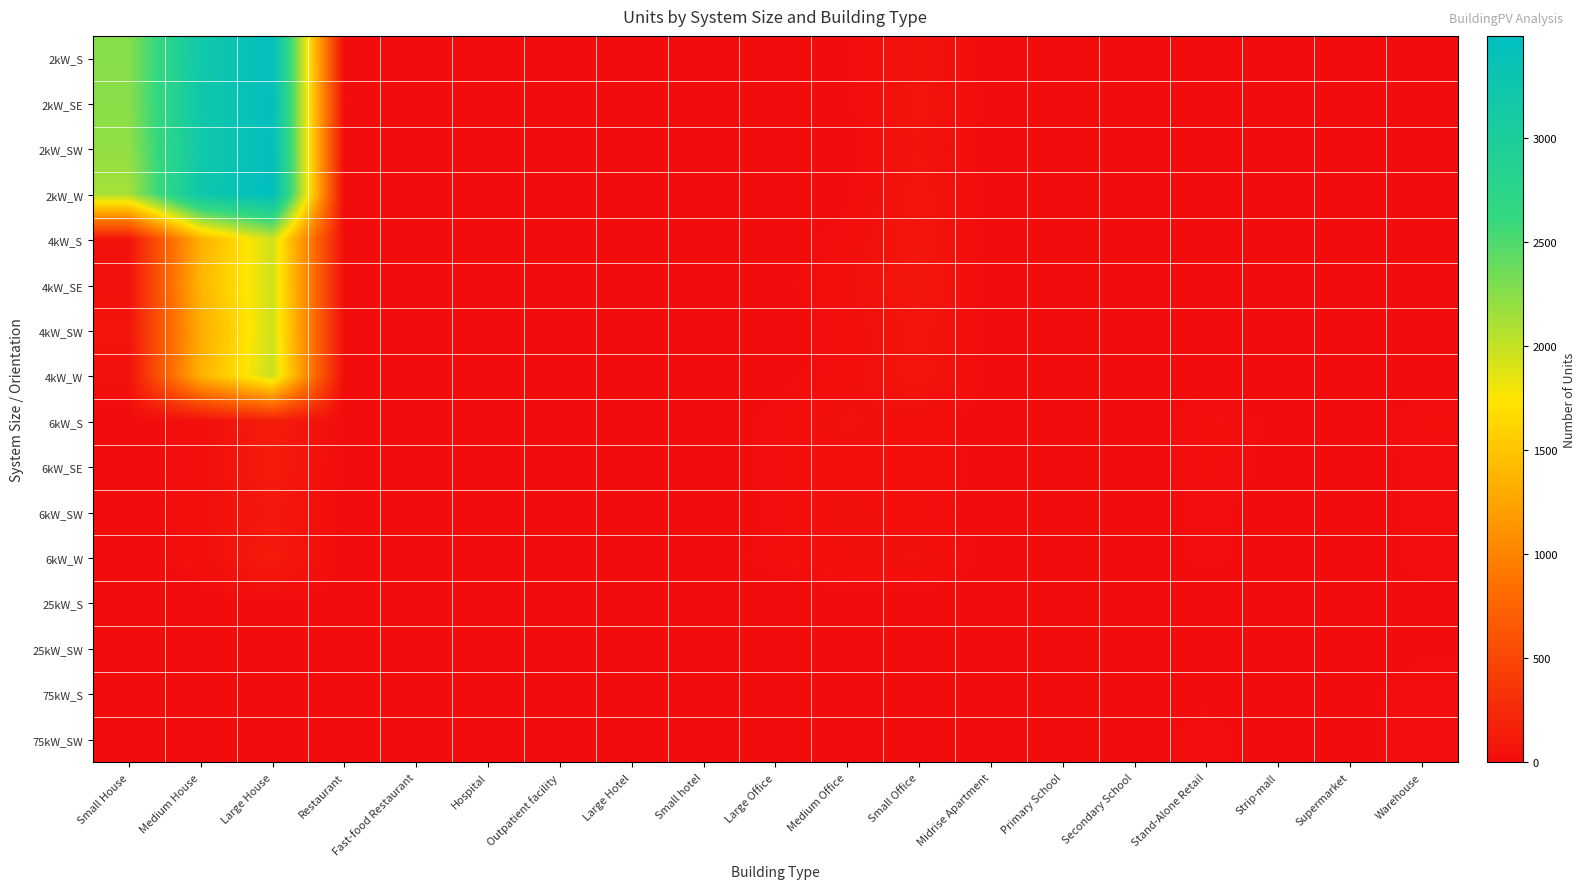

Which series has the largest total across all categories?

2kW_SE